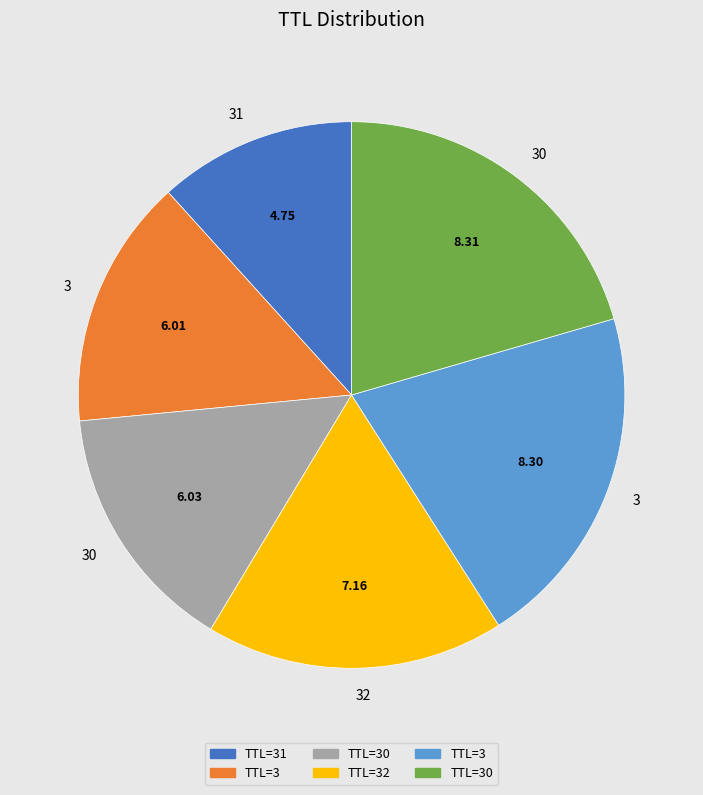

Is there a majority slice in this chart?

No